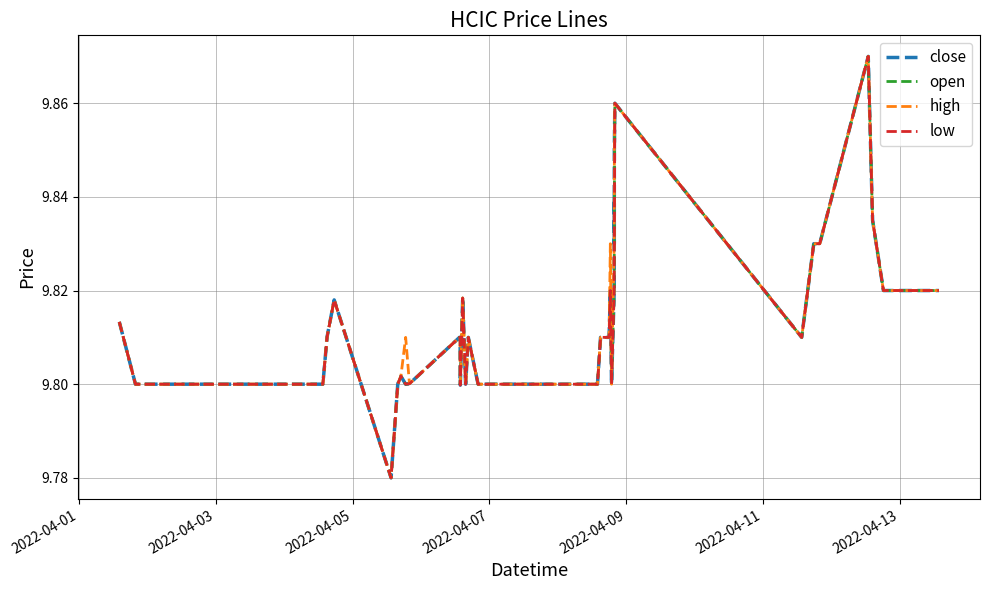

Reading left to right, extract all data points from this chart.

close: 9.8	9.8	9.8	9.8	9.8	9.8	9.8	9.8	9.8	9.8	9.8	9.8	9.8	9.8	9.8	9.8	9.8	9.8	9.8	9.8	9.8	9.8	9.8	9.8	9.8	9.8	9.8	9.8	9.8	9.8	9.9	9.8	9.8	9.8	9.9	9.8	9.8	9.8	9.8	9.8
open: 9.8	9.8	9.8	9.8	9.8	9.8	9.8	9.8	9.8	9.8	9.8	9.8	9.8	9.8	9.8	9.8	9.8	9.8	9.8	9.8	9.8	9.8	9.8	9.8	9.8	9.8	9.8	9.8	9.8	9.8	9.9	9.8	9.8	9.8	9.9	9.8	9.8	9.8	9.8	9.8
high: 9.8	9.8	9.8	9.8	9.8	9.8	9.8	9.8	9.8	9.8	9.8	9.8	9.8	9.8	9.8	9.8	9.8	9.8	9.8	9.8	9.8	9.8	9.8	9.8	9.8	9.8	9.8	9.8	9.8	9.8	9.9	9.8	9.8	9.8	9.9	9.8	9.8	9.8	9.8	9.8
low: 9.8	9.8	9.8	9.8	9.8	9.8	9.8	9.8	9.8	9.8	9.8	9.8	9.8	9.8	9.8	9.8	9.8	9.8	9.8	9.8	9.8	9.8	9.8	9.8	9.8	9.8	9.8	9.8	9.8	9.8	9.9	9.8	9.8	9.8	9.9	9.8	9.8	9.8	9.8	9.8